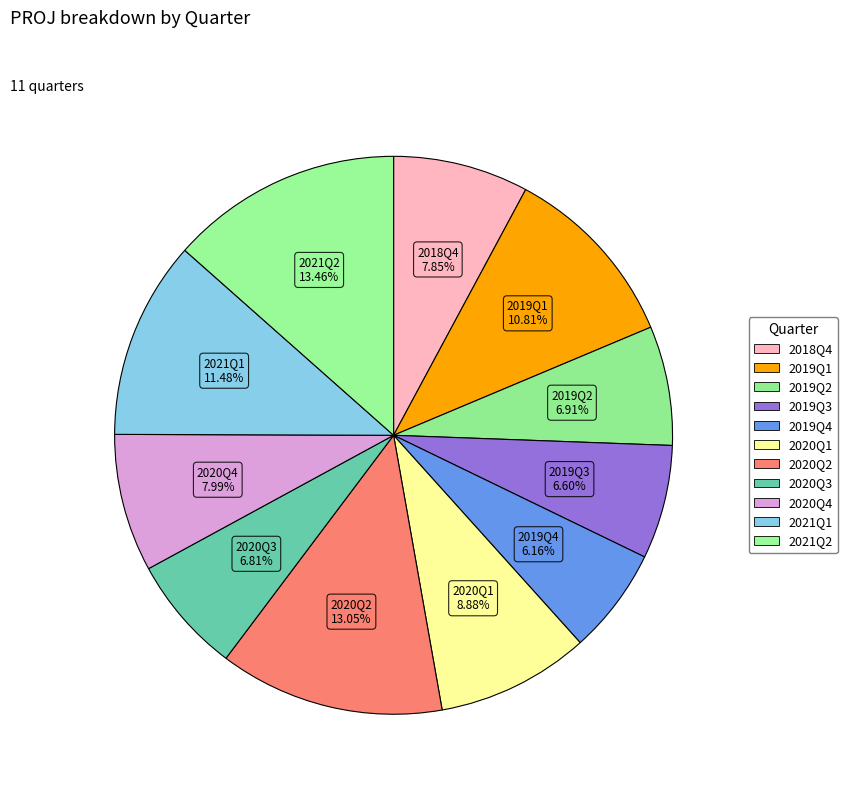

What percentage is the 2020Q4 slice, to the nearest percent?

8%